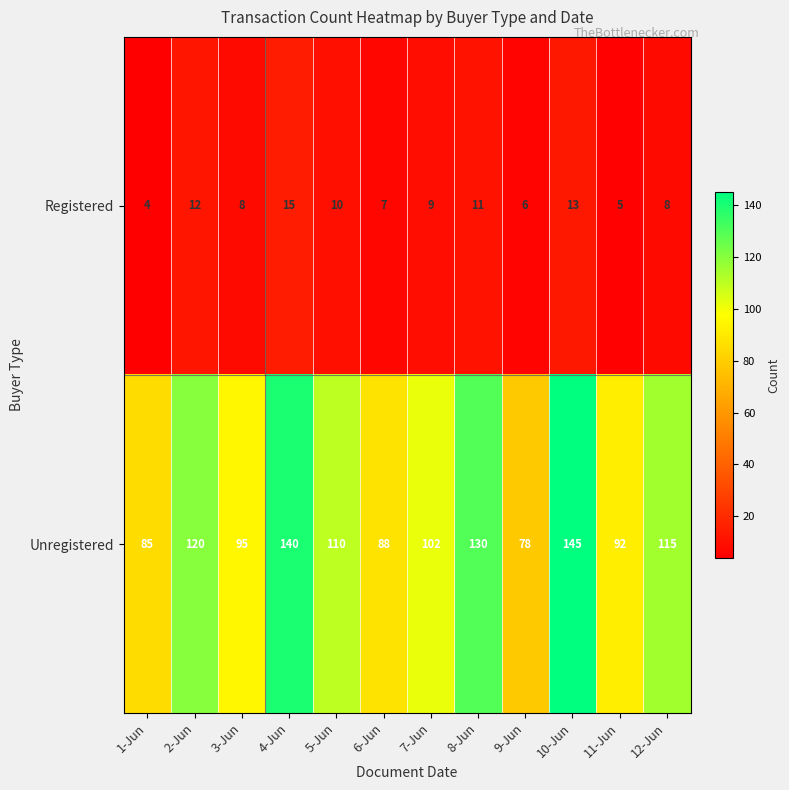

How many data points does each series have?

12